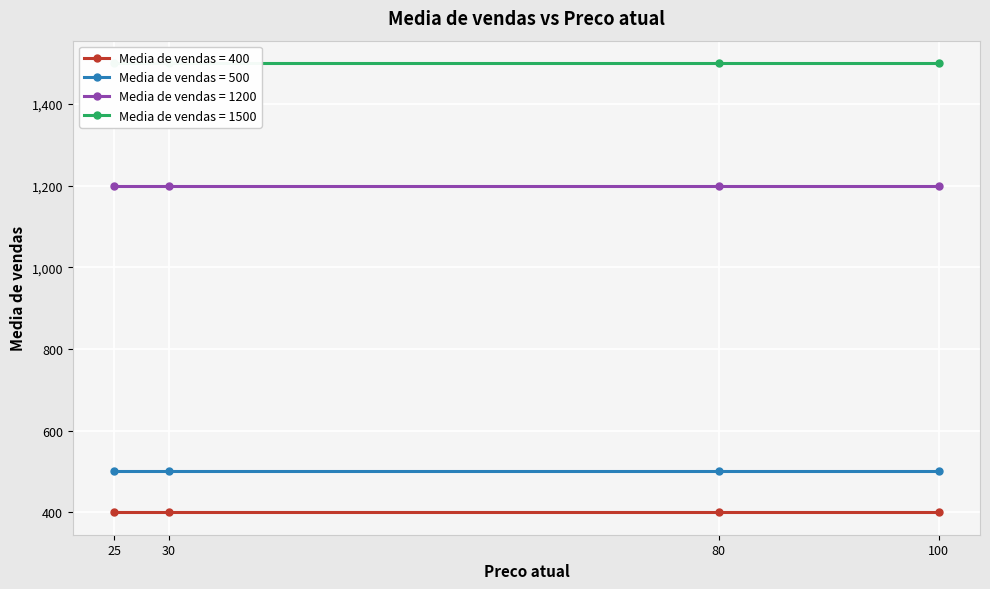

Reading right to left, extract all data points from this chart.

100=1500	80=1500	30=1500	25=1500	100=1200	80=1200	30=1200	25=1200	100=500	80=500	30=500	25=500	100=400	80=400	30=400	25=400